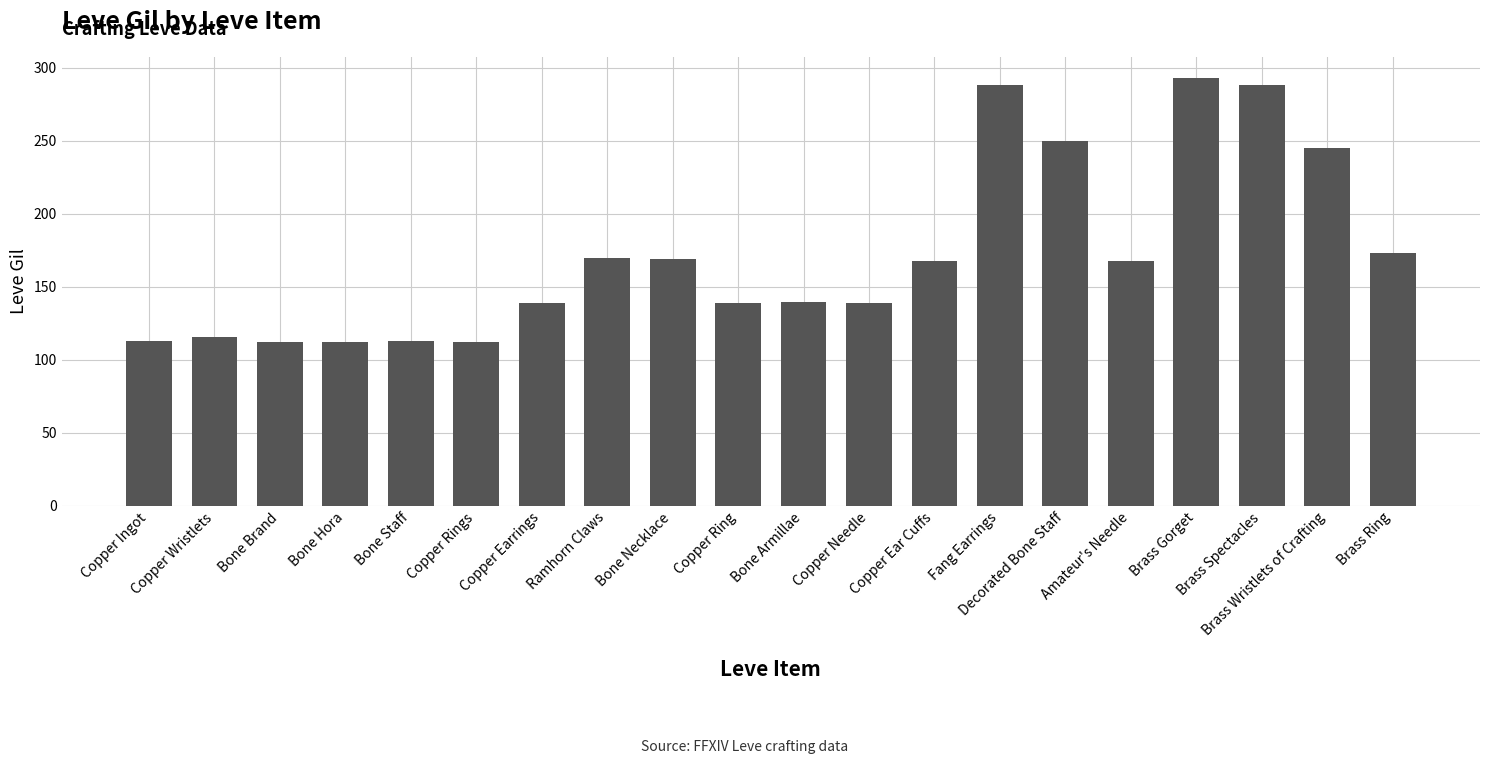

How many series are shown in this chart?

1